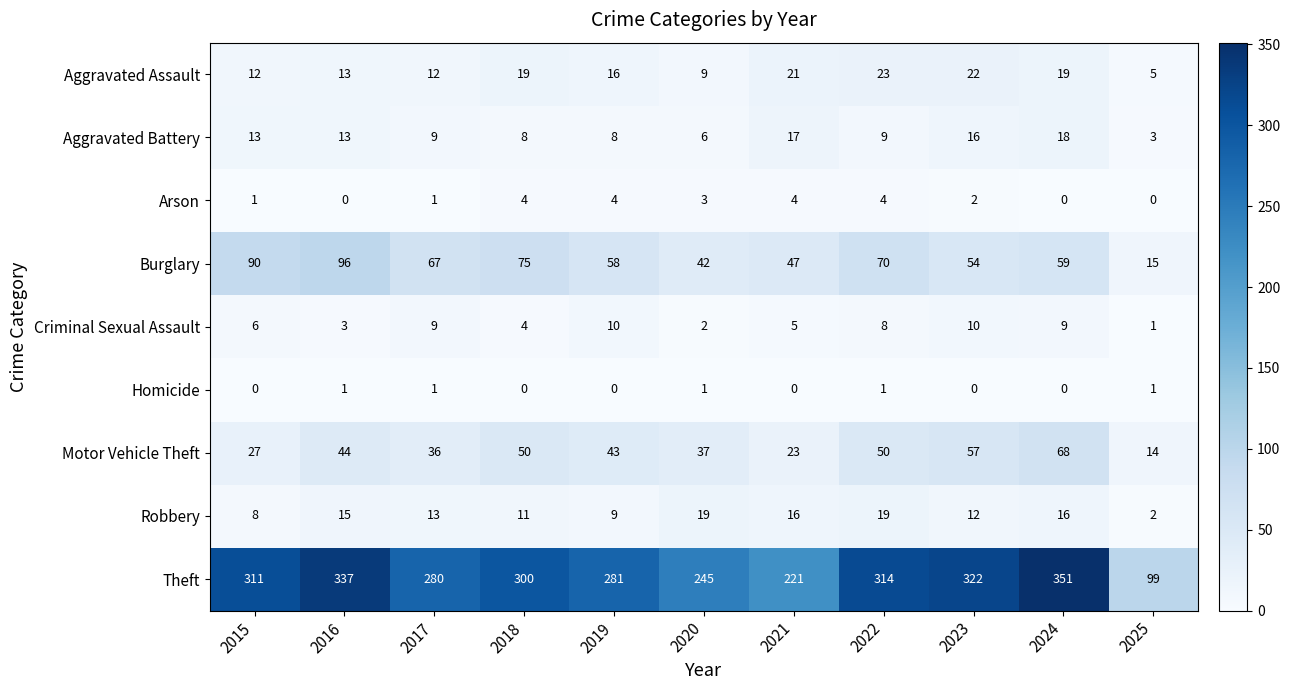

The Theft series shows 221 at 2021. True or false?

True